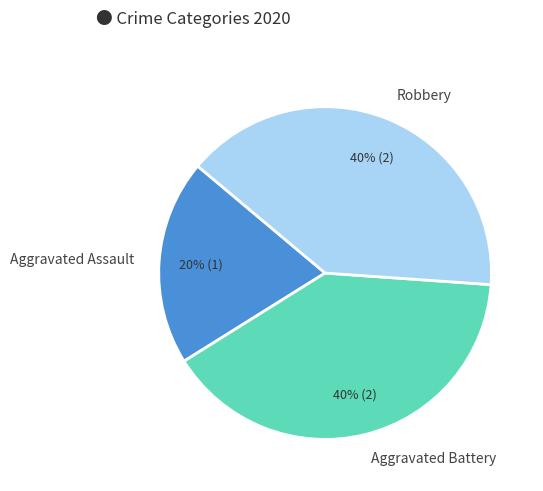

What is the ratio of the value at Aggravated Battery to the value at Aggravated Assault?

2.0